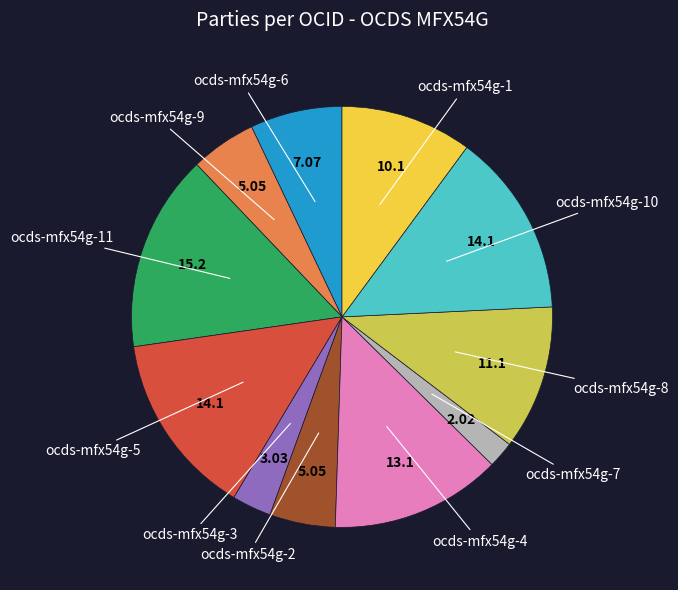

Is there a majority slice in this chart?

No